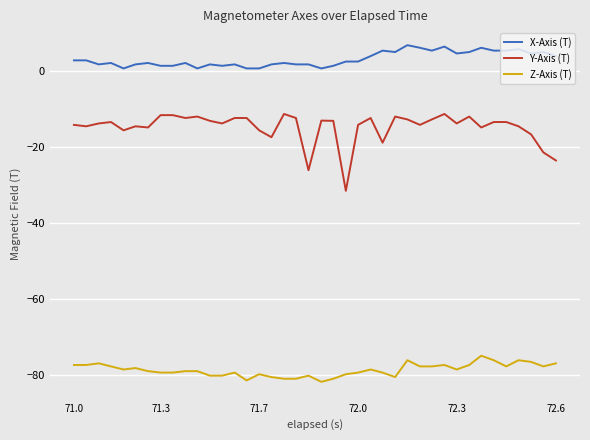

What is the lowest value of the Z-Axis (T) series?

-81.9